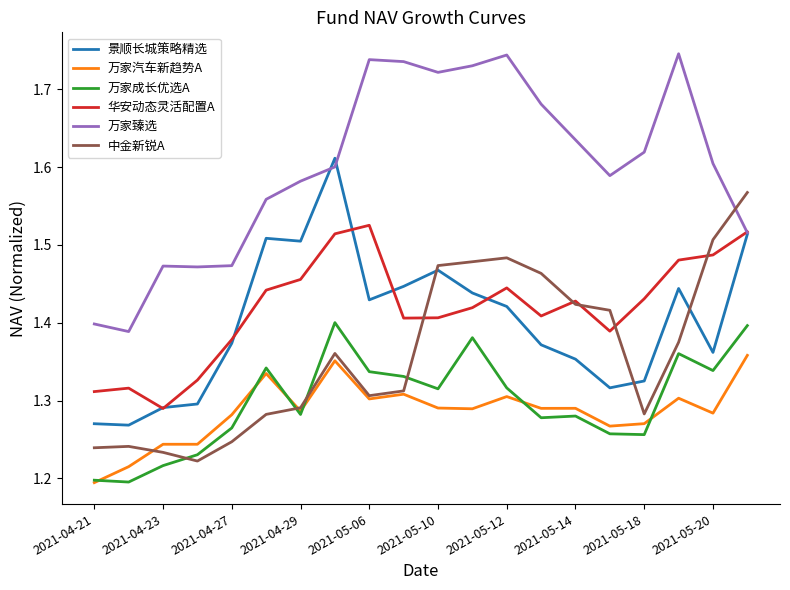

How many lines are shown in the chart?

6